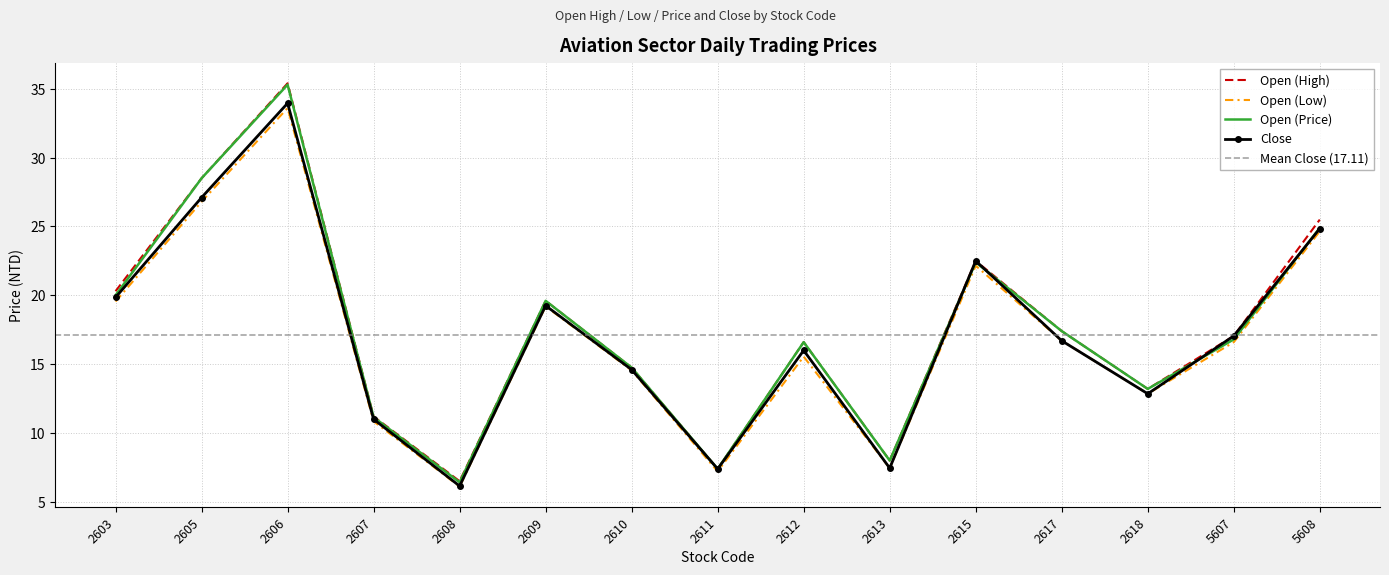

True or false: Open (Price) and Open (High) cross at least once.

False